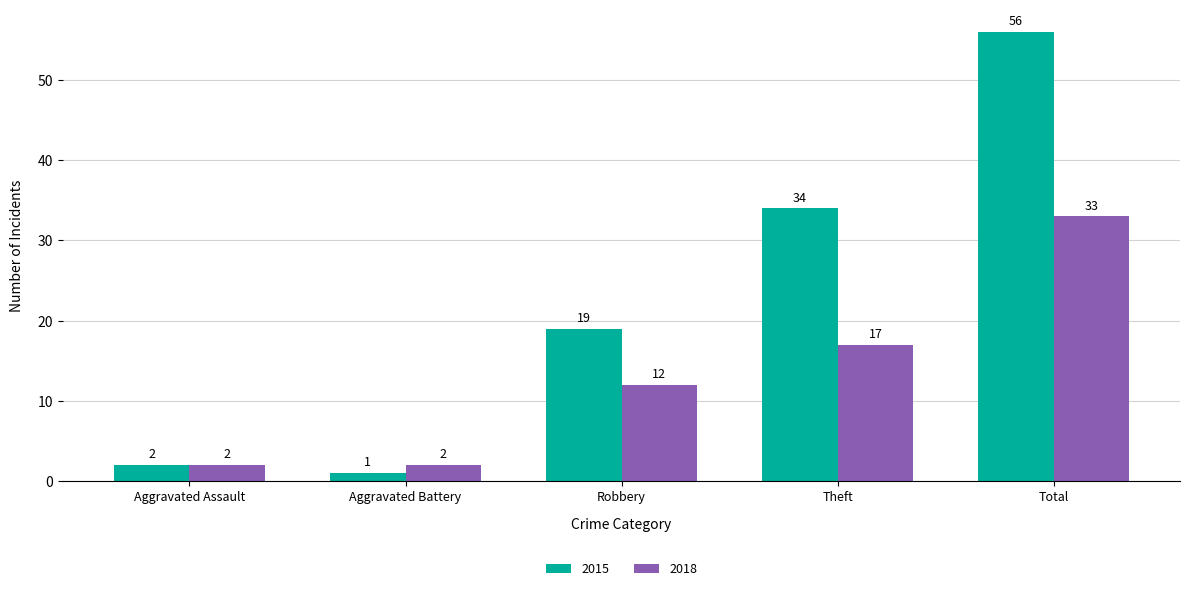

At how many categories does at least one series exceed 12?

3